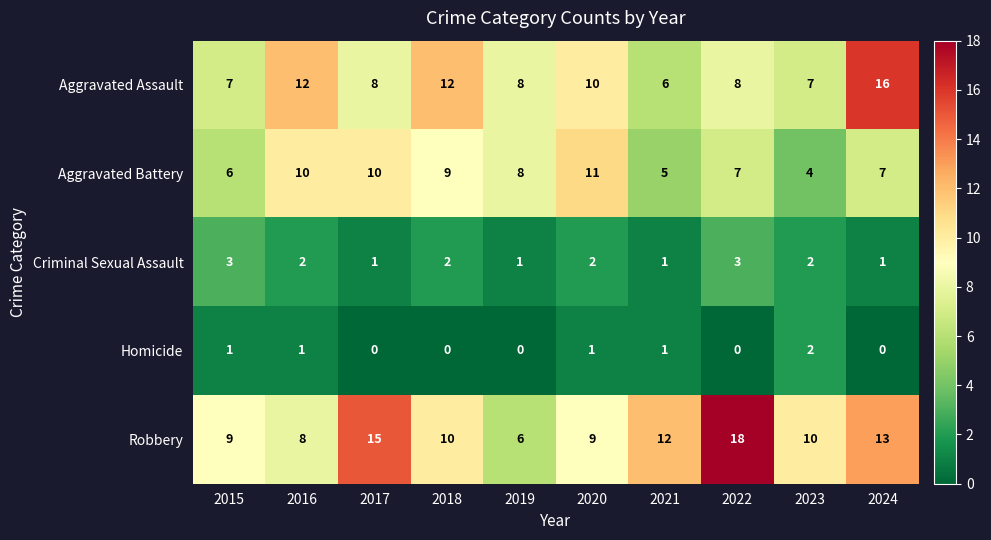

How many distinct data groups are displayed?

5